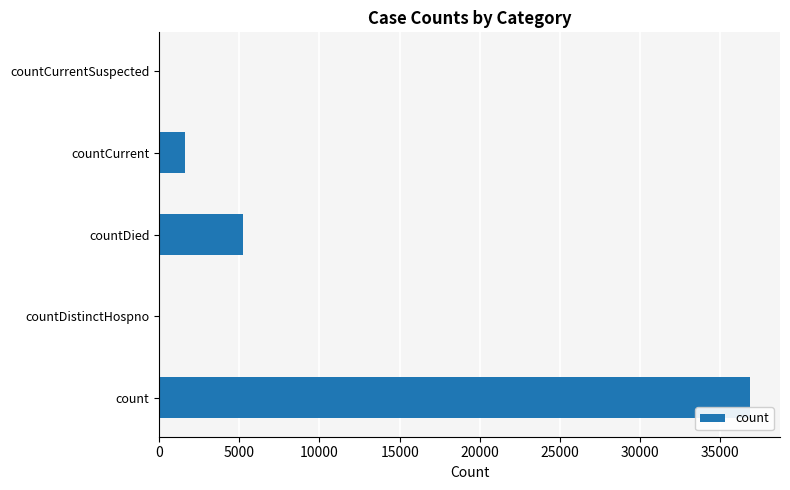

Which category has the highest value across all series?

count